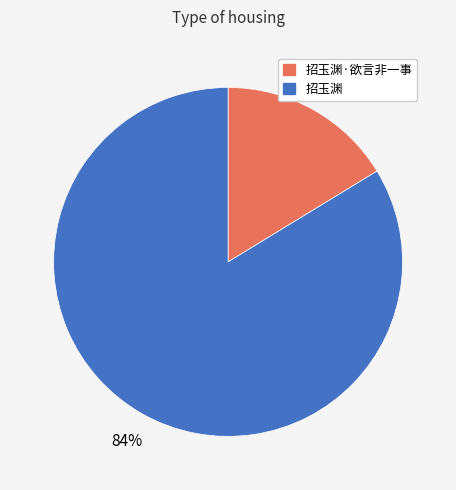

Is there any slice that represents more than half of the pie?

Yes